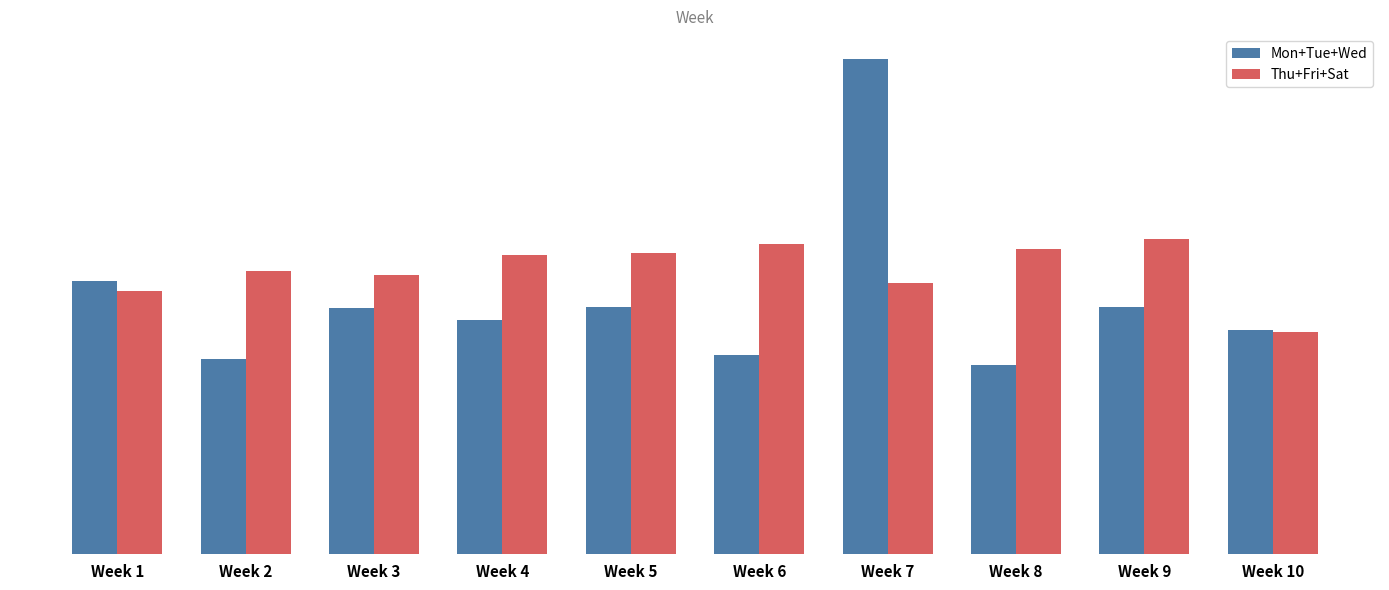

What is the maximum value shown in the chart?

2549